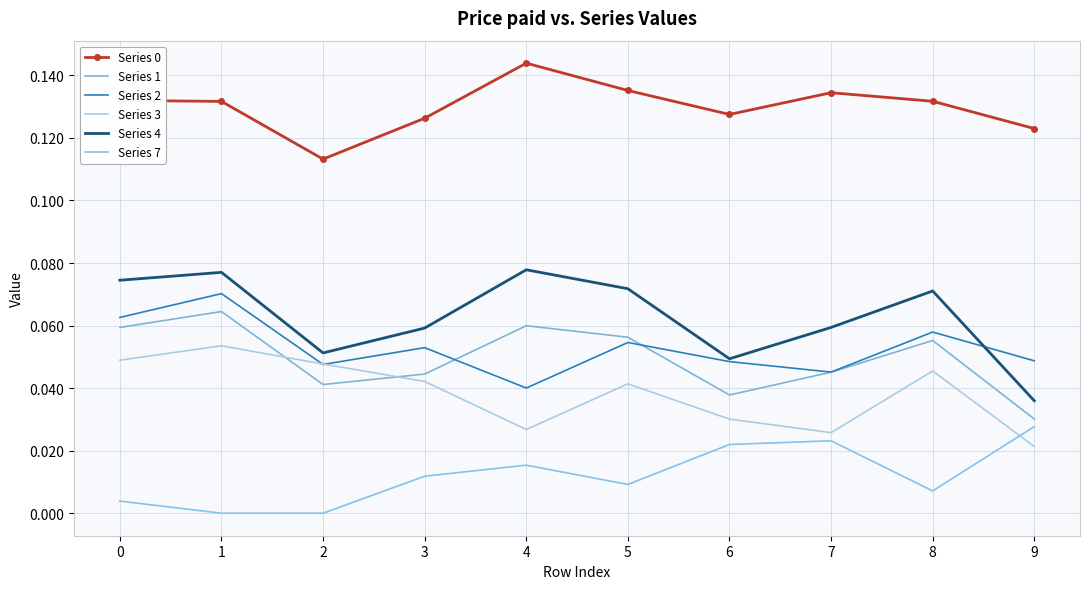

At how many categories does at least one series exceed 0?

10